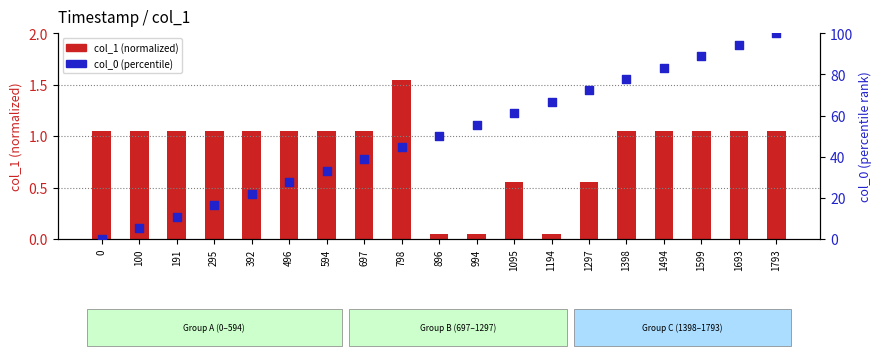

Which series has the largest Y range (max minus min)?

col_0 (percentile)